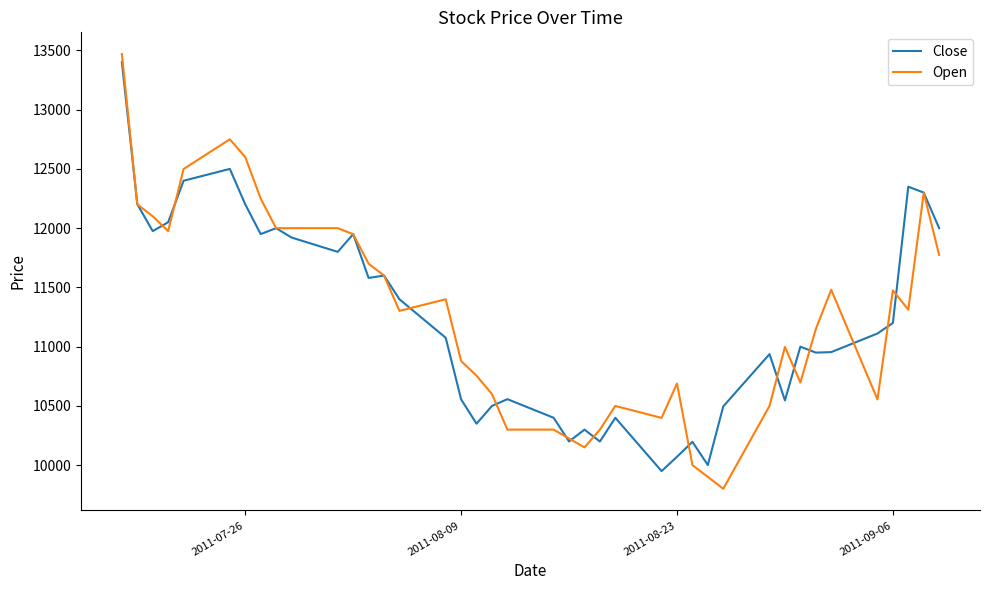

What is the maximum value shown in the chart?

13469